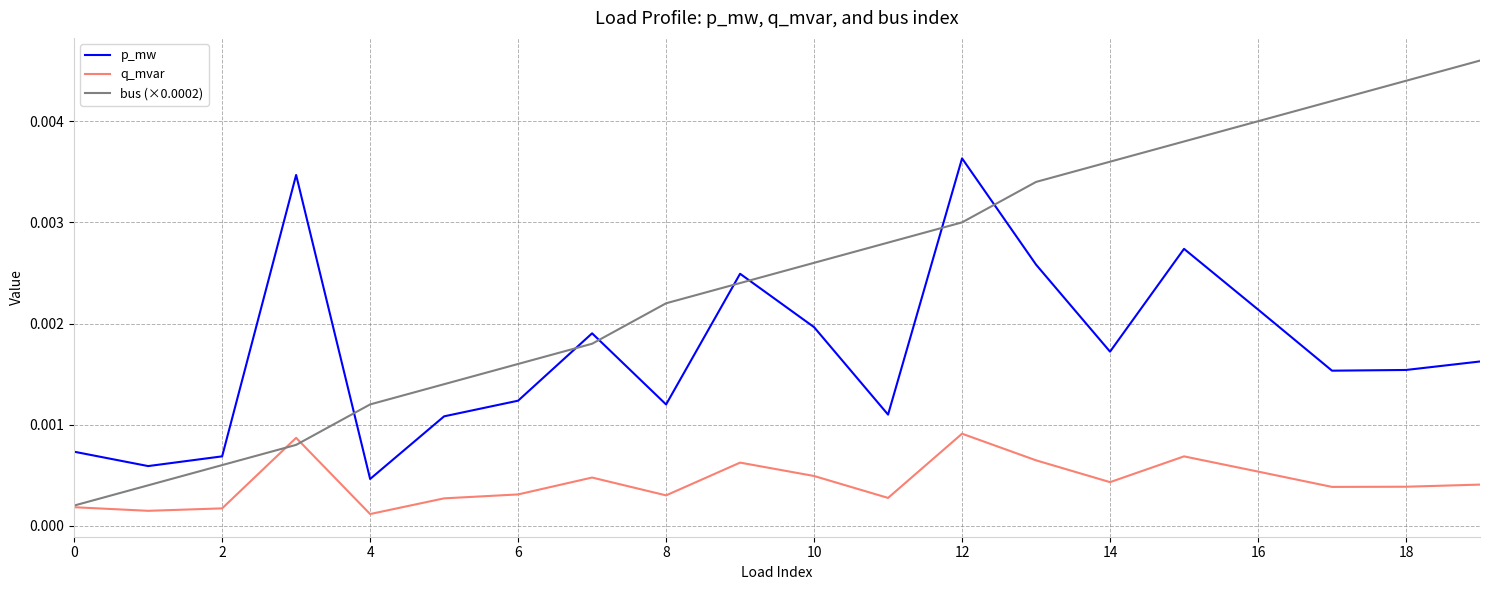

Which series has the widest spread of values?

bus (×0.0002)